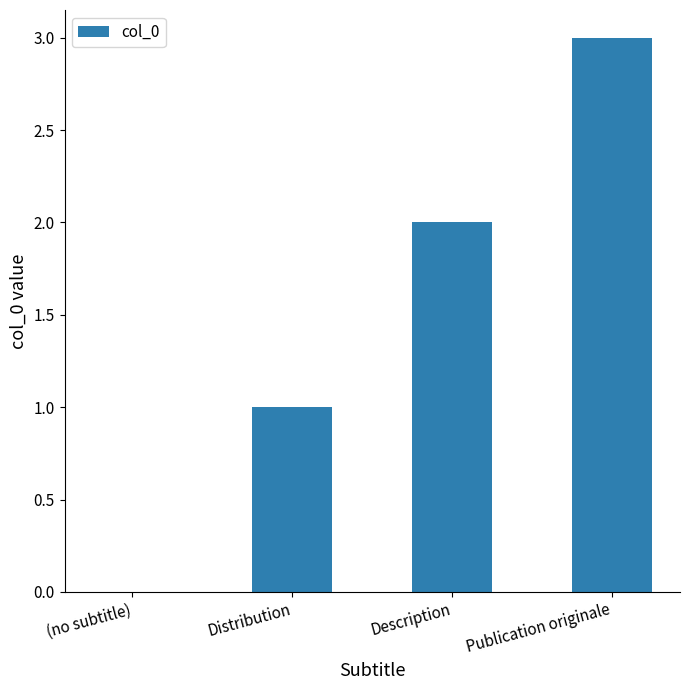

What is the sum of the values at Publication originale and Description?

5